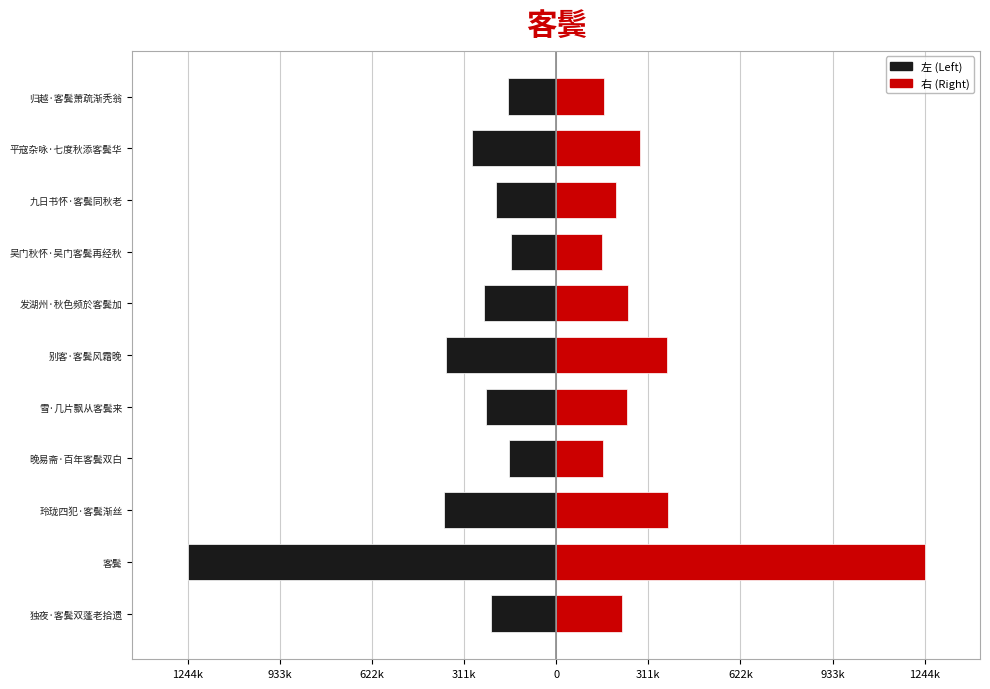

How many values in the 右 (Right) series are below 237941?

5